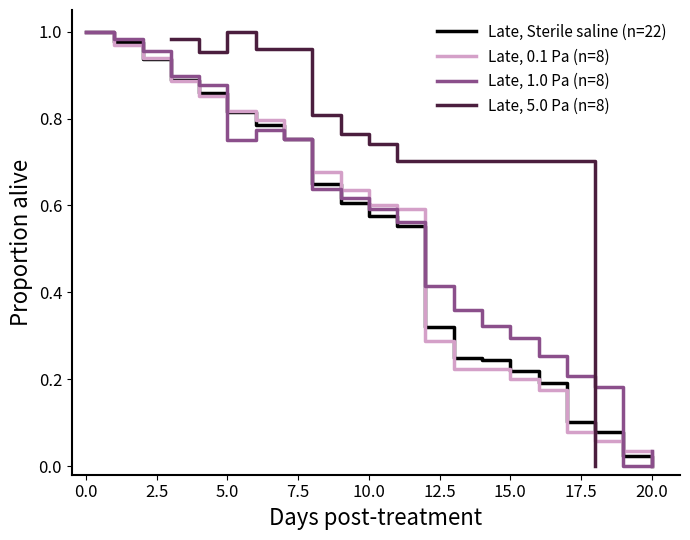

True or false: Late, Sterile saline (n=22) has a value of 0.3 at 5.0.

False